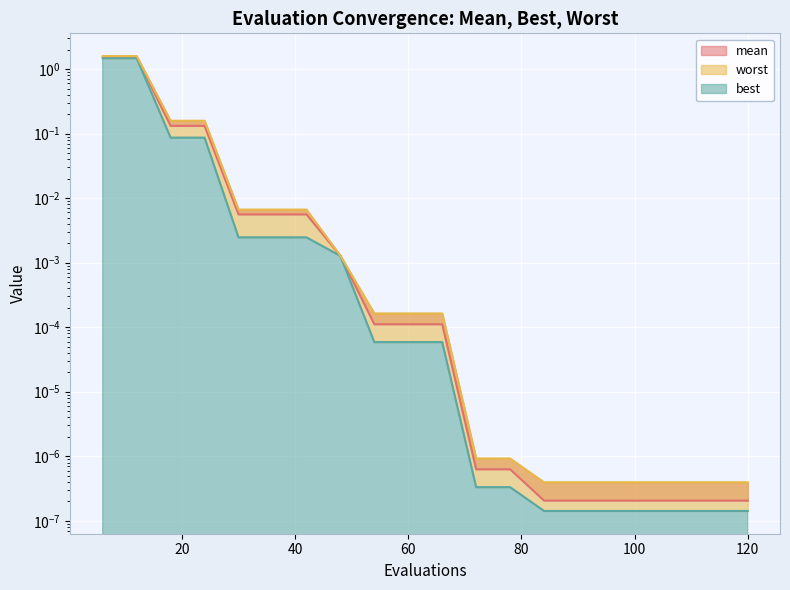

Which category has the highest value across all series?

6